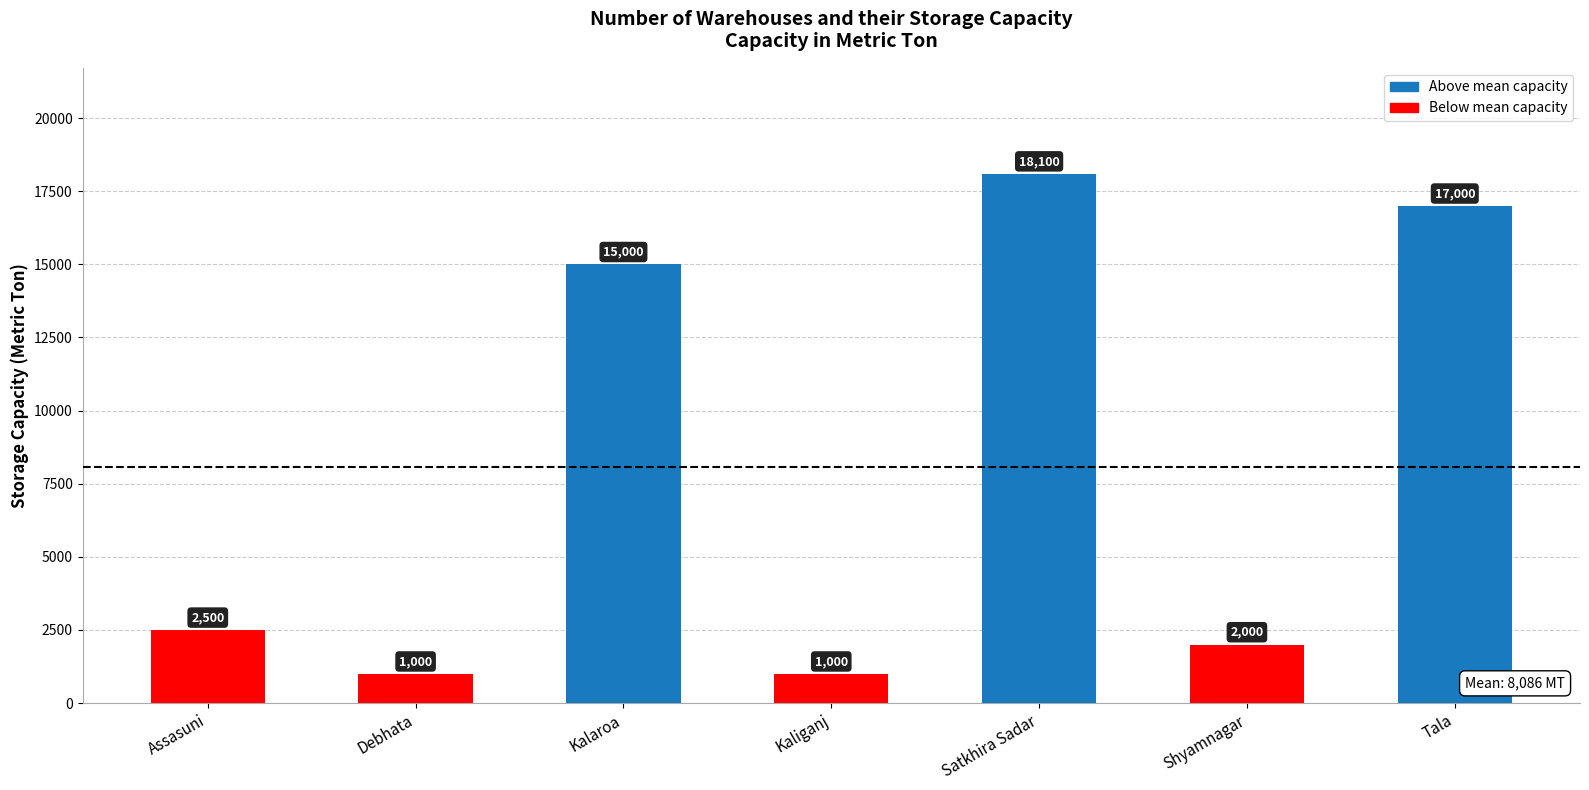

What is the maximum value shown in the chart?

18100